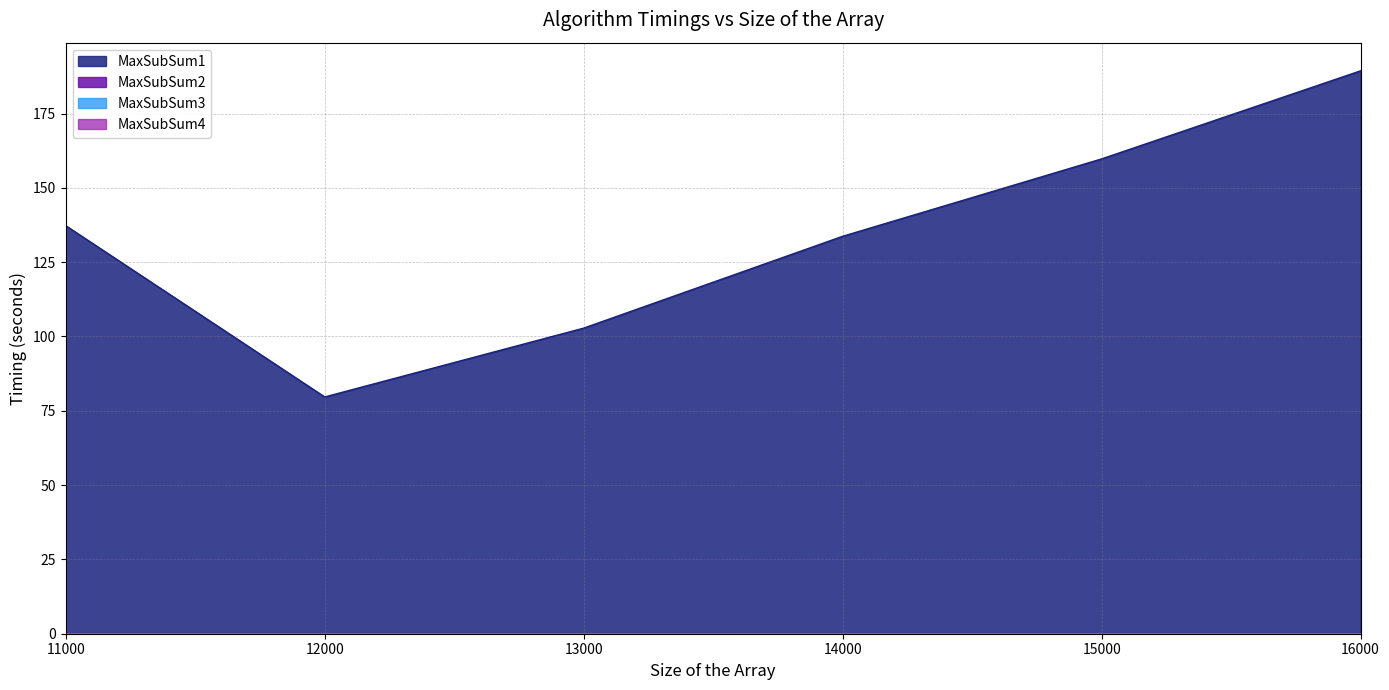

Which label corresponds to the largest value in the chart?

16000